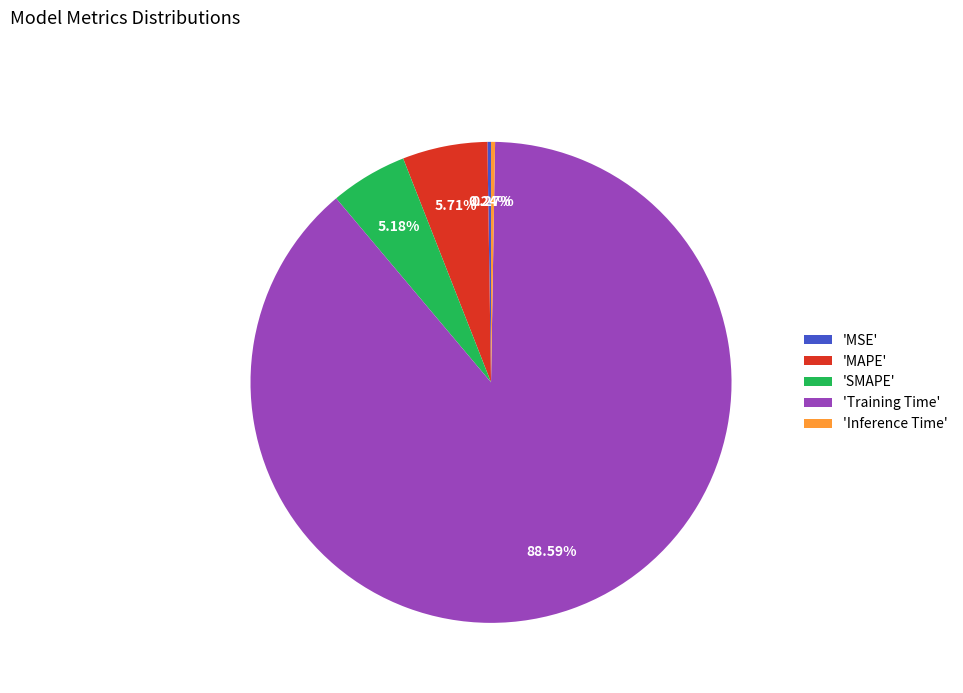

To the nearest percent, what is the average slice percentage?

20%